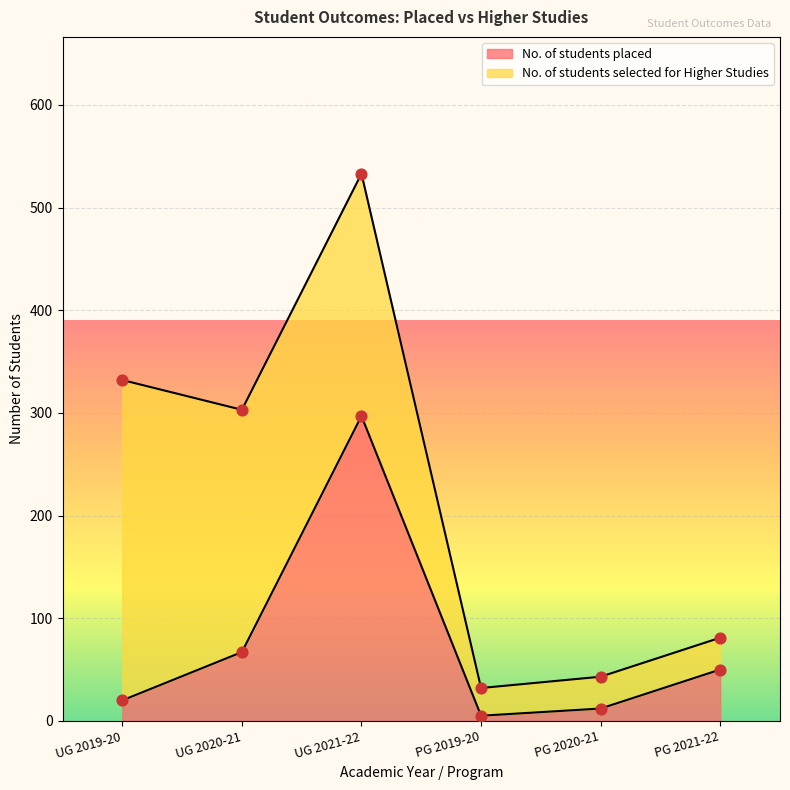

Approximately how many times larger is the value at UG 2020-21 compared to UG 2021-22?

0.2